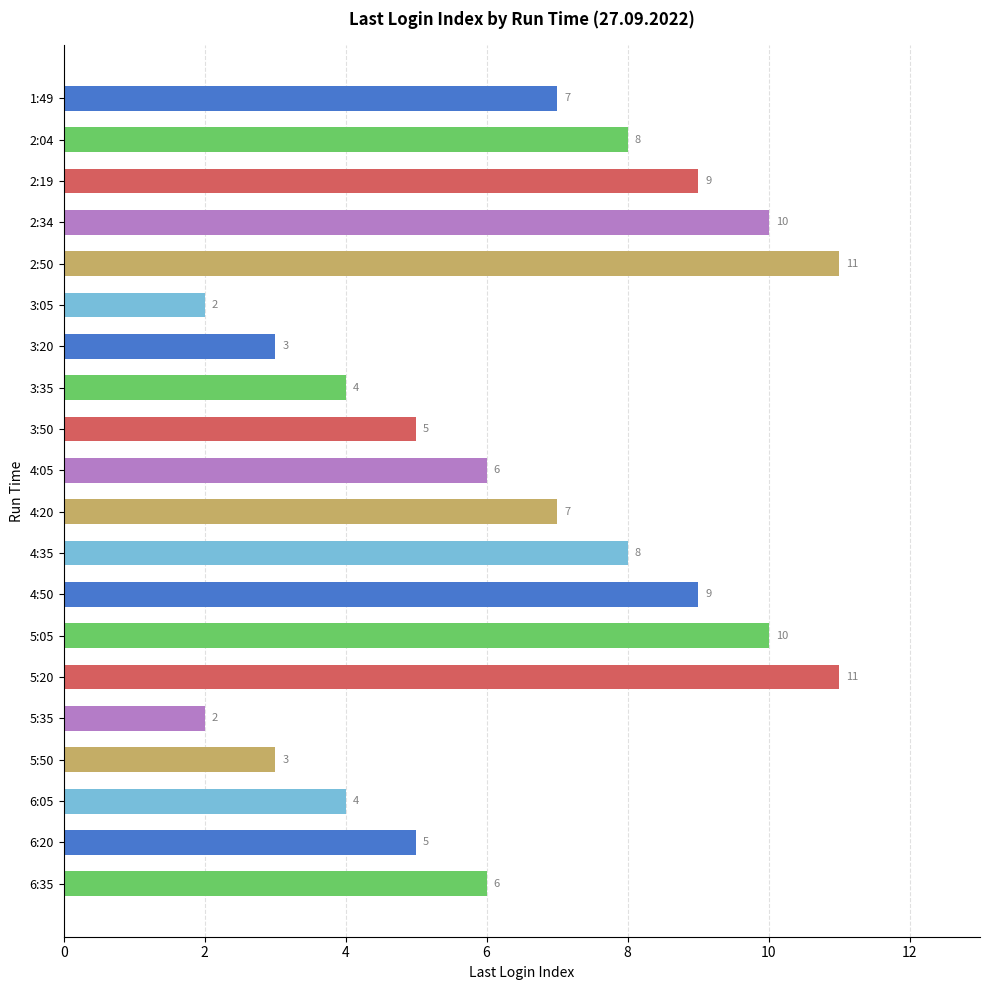

What is the sum of the values at 3:35 and 5:20?

15